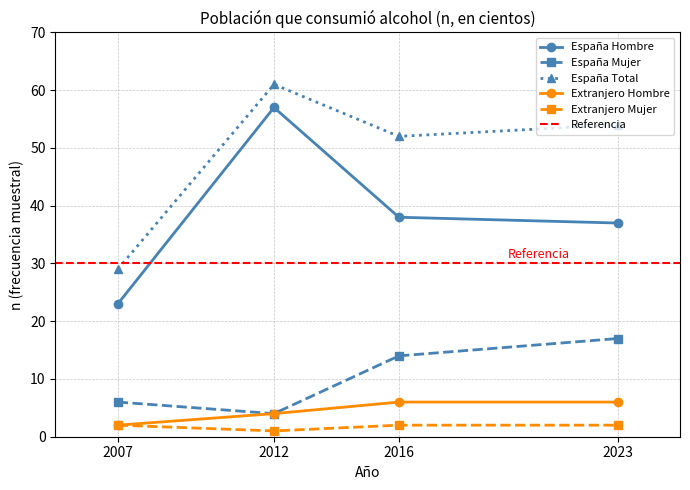

Which has a higher value, 2016 or 2023?

2016